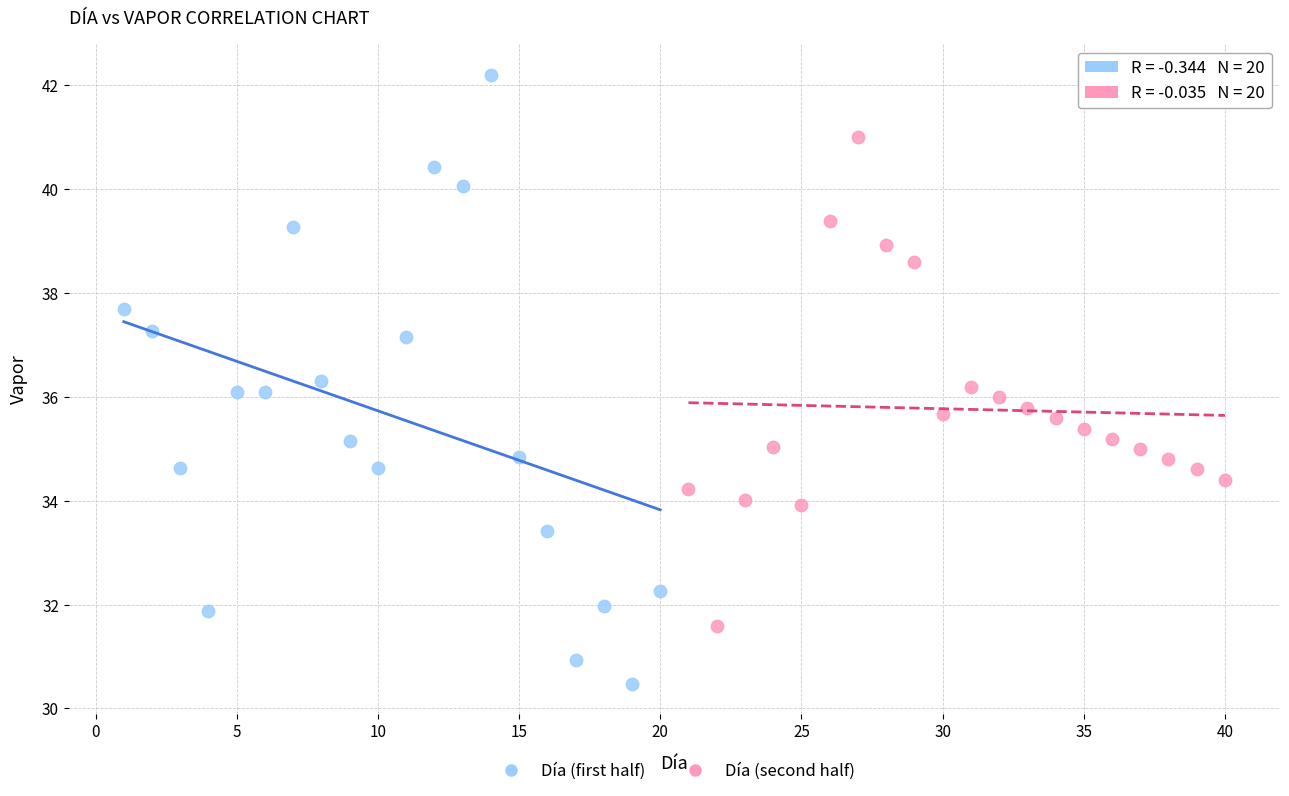

Which series contains the lowest Y value?

Día (first half)